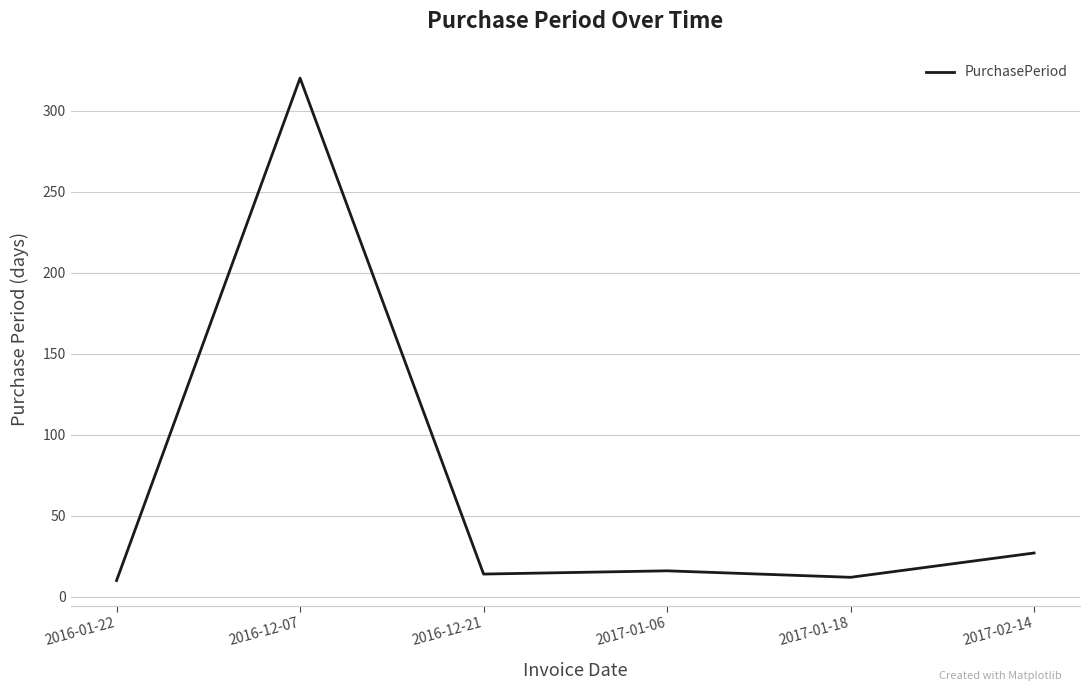

What is the greatest value displayed?

320